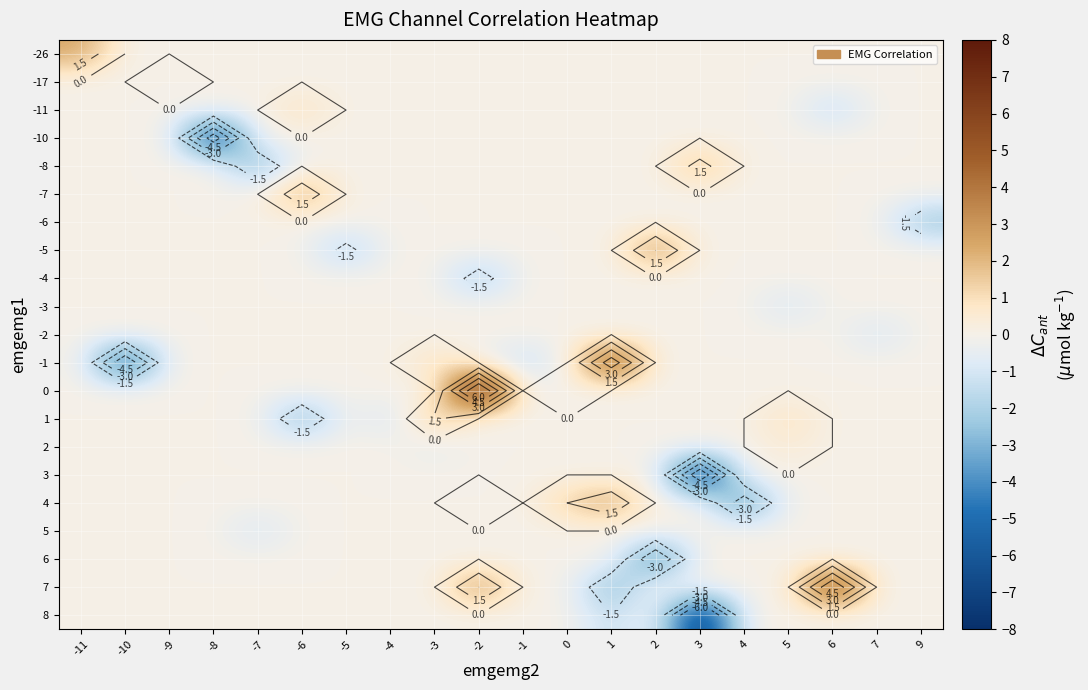

Is it true that -8 equals -2.0 at -10?

False